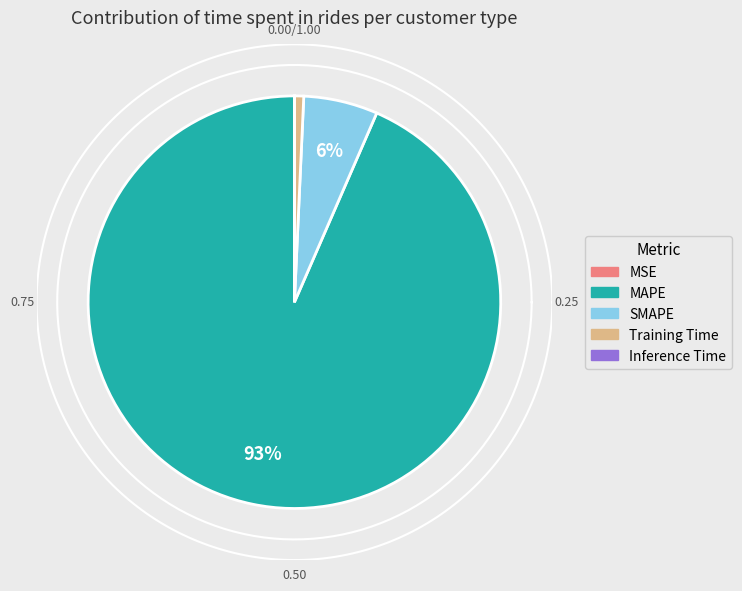

How many slices are in this pie chart?

5